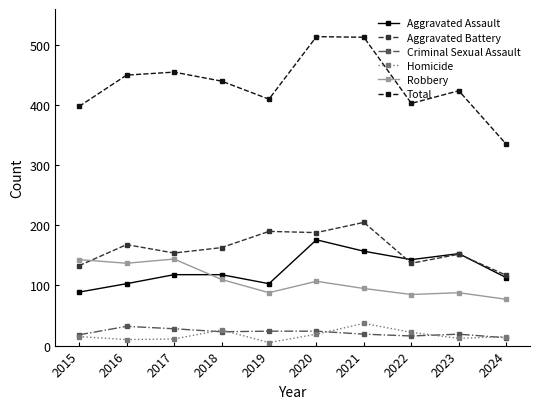

Between 2016 and 2018, which series saw the biggest shift?

Robbery